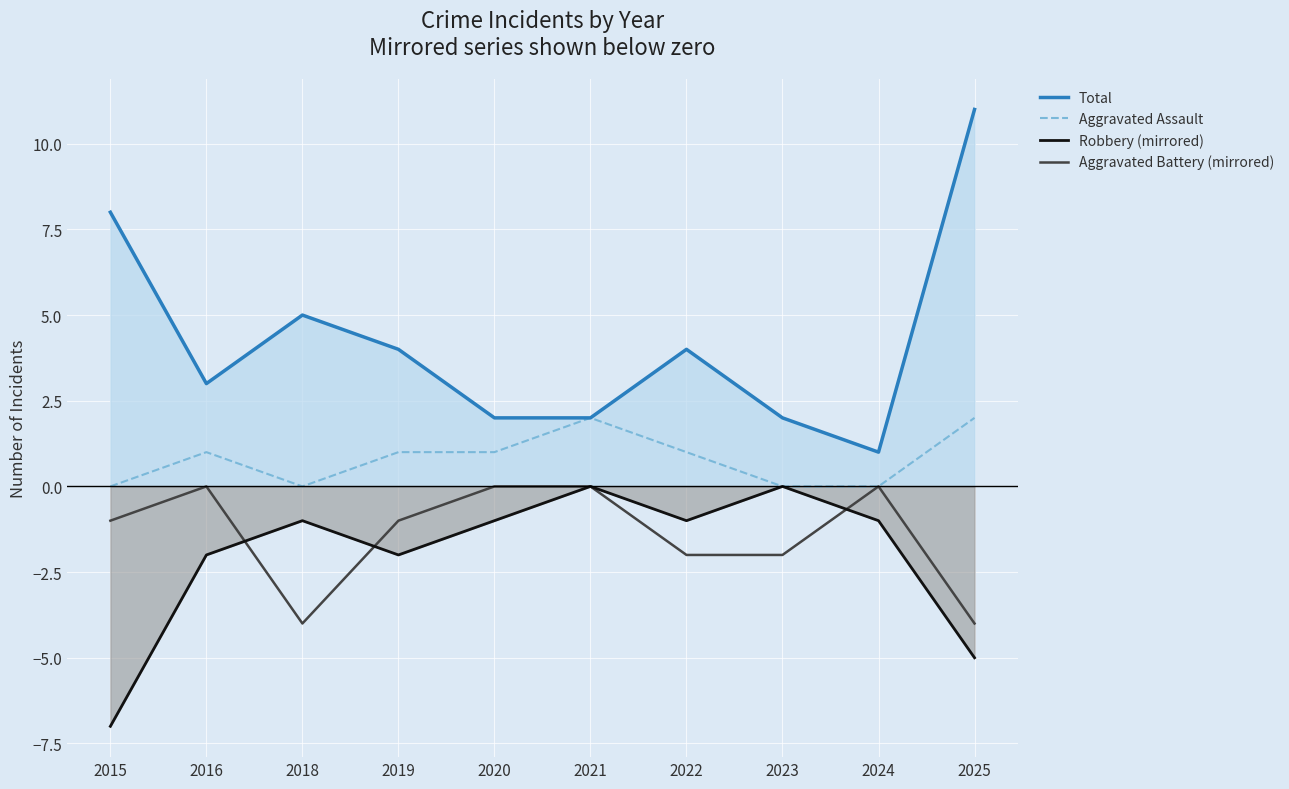

How many data points in Total are less than 4?

5